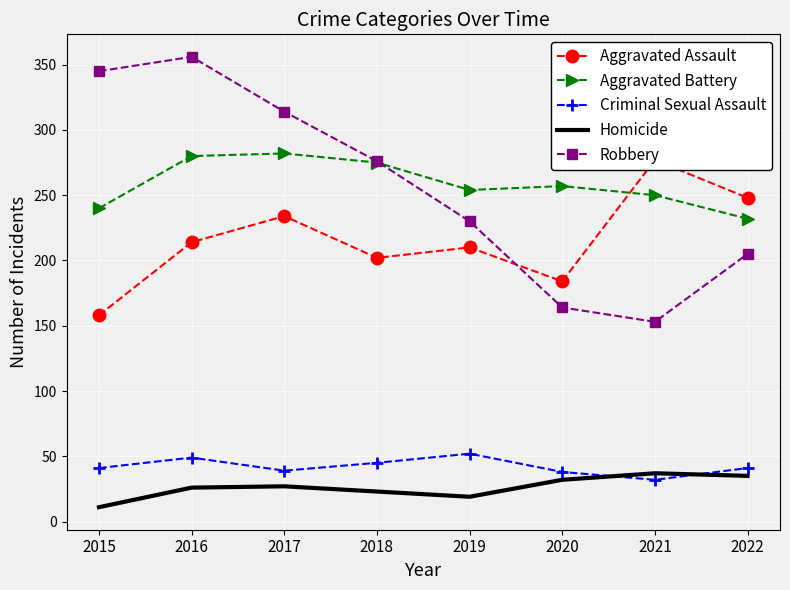

Read the Homicide value at 2022, to the nearest 5.

35